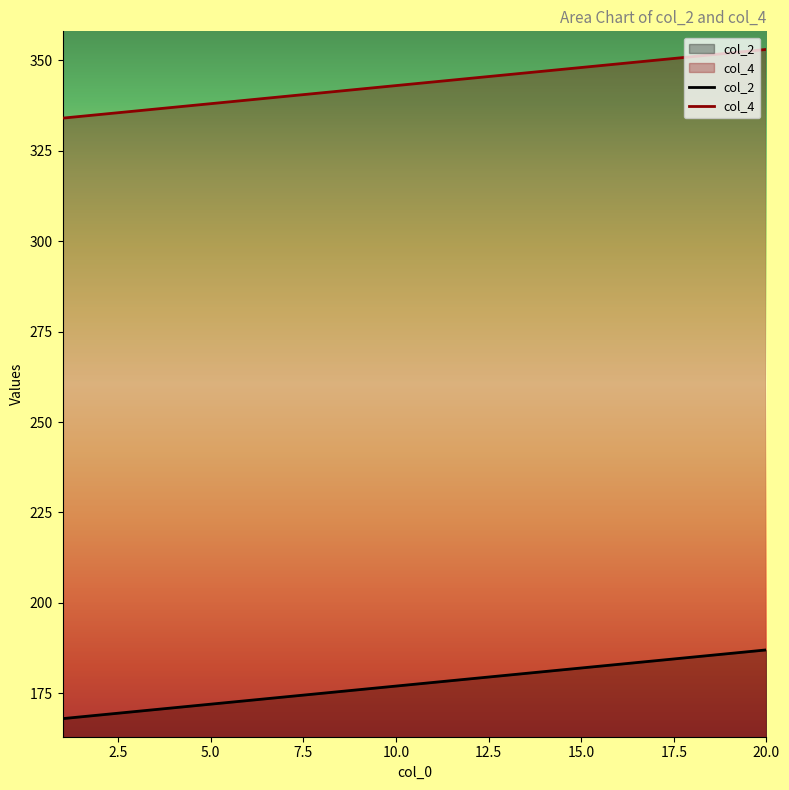

Which series has the largest range (max minus min)?

col_2